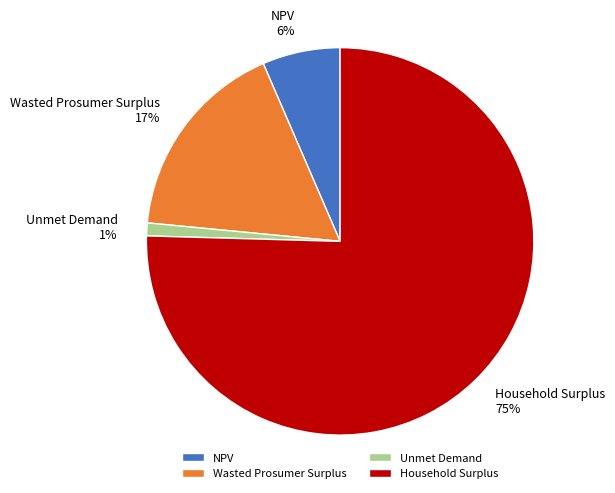

Is the sum of Household Surplus and Unmet Demand greater than half?

Yes